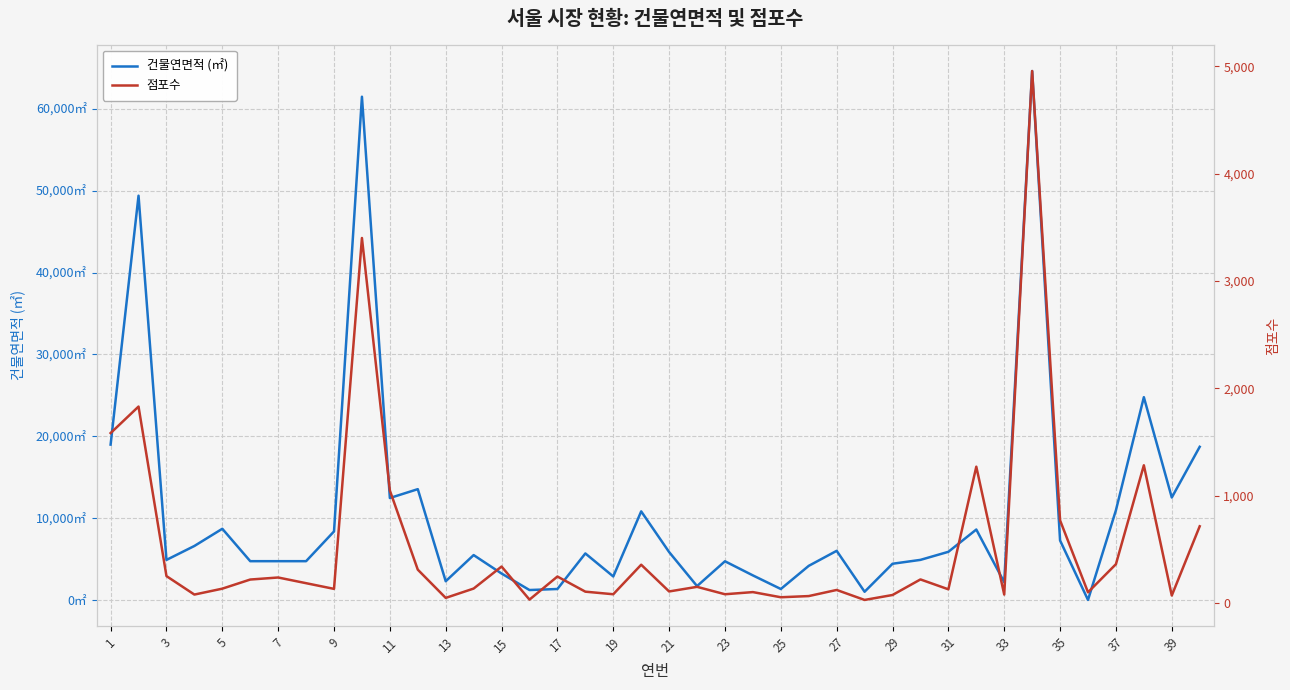

Reading left to right, what are all the values shown in this chart?

건물연면적 (㎡): 18975	49384	4889	6593	8693	4735	4735	4735	8370	61475	12452	13533	2285	5480	3226	1210	1336	5680	2869	10818	5850	1691	4723	2997	1336	4165	6000	1000	4421	4894	5880	8601	2163	64613	7266	0	10956	24768	12513	18707
점포수: 1583	1830	251	79	134	219	238	185	132	3400	1048	311	48	135	340	32	247	106	82	357	108	151	82	102	54	65	122	29	75	220	128	1270	79	4955	770	100	362	1283	70	715